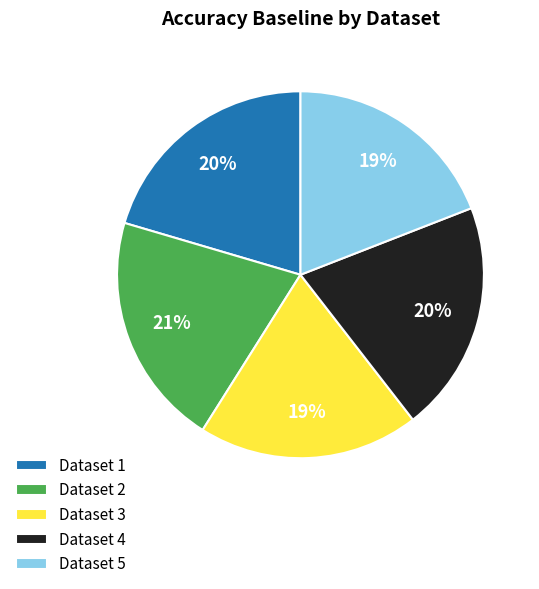

To the nearest percent, what percentage of the pie is Dataset 1?

20%